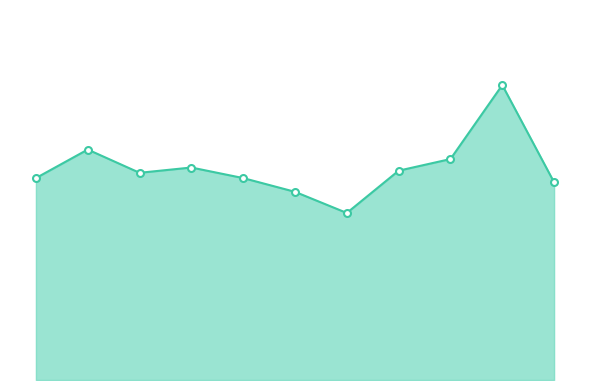

What is the sum of all values?

2206